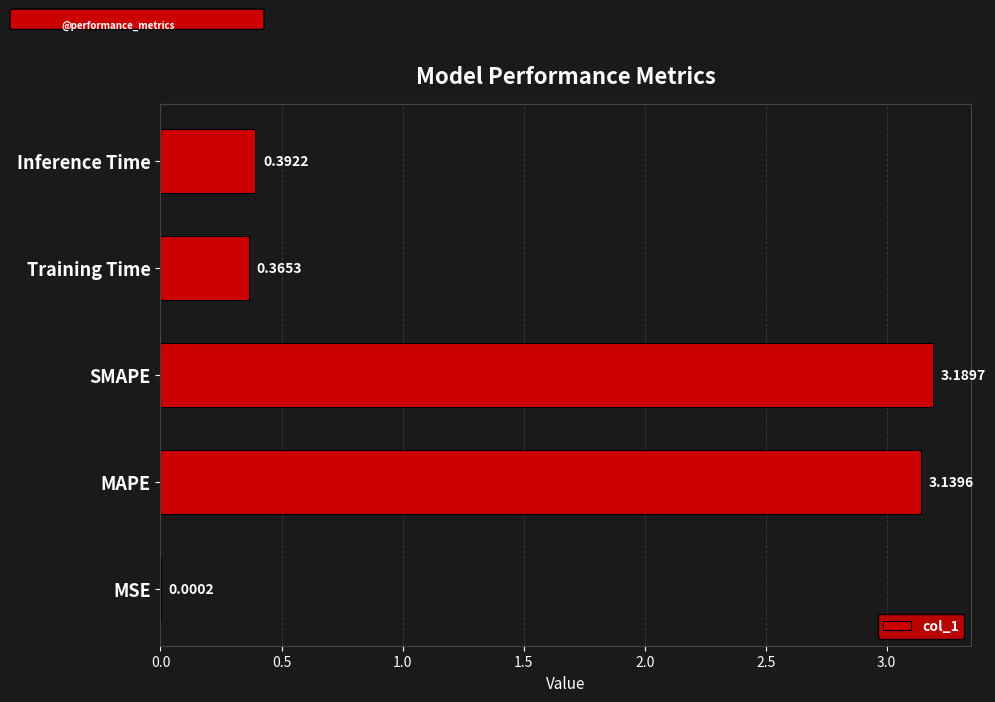

Between Inference Time and SMAPE, which is larger?

SMAPE